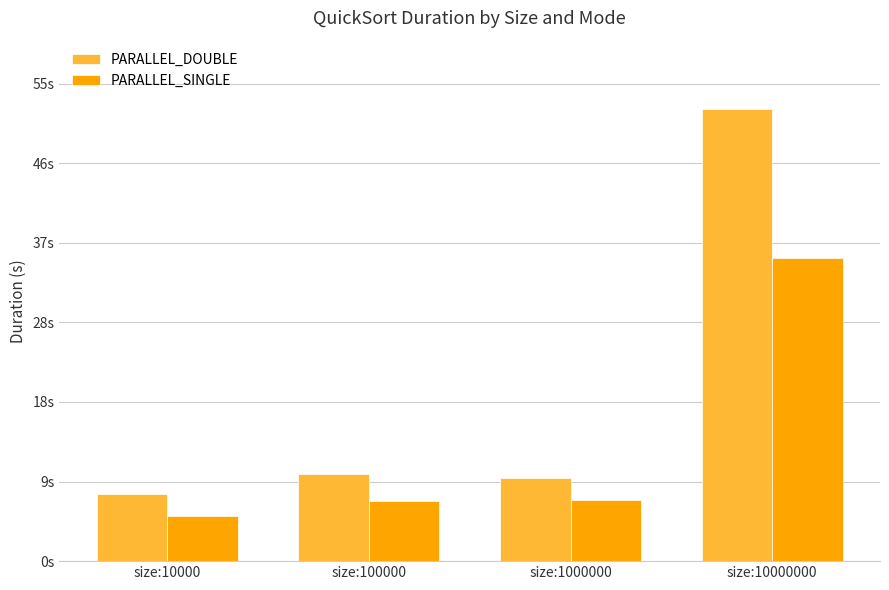

Rank the series by their average value, from lowest to highest.

PARALLEL_SINGLE, PARALLEL_DOUBLE